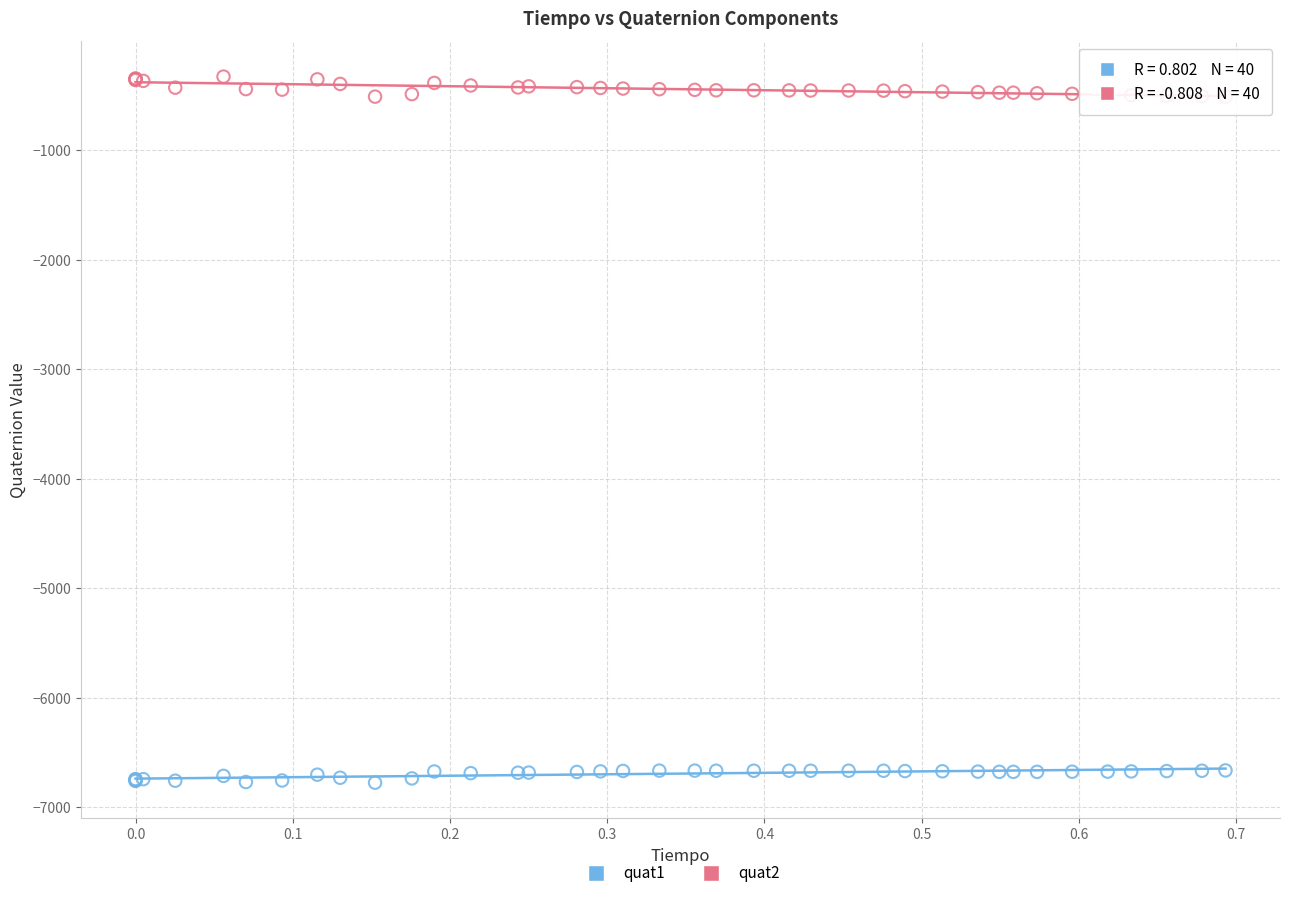

Which series reaches the minimum Y coordinate?

quat1